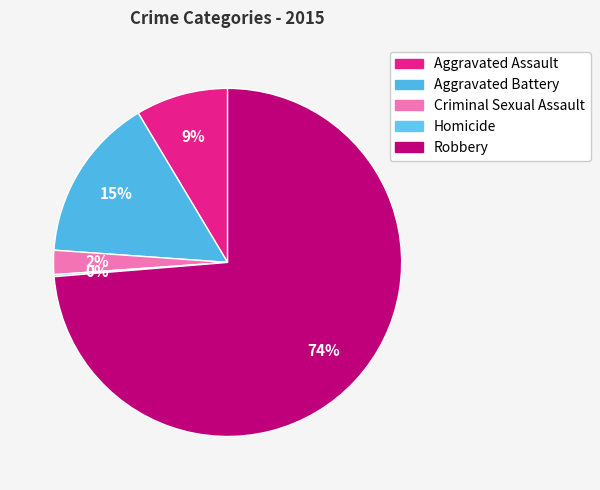

True or false: Homicide accounts for 7% of the total.

False